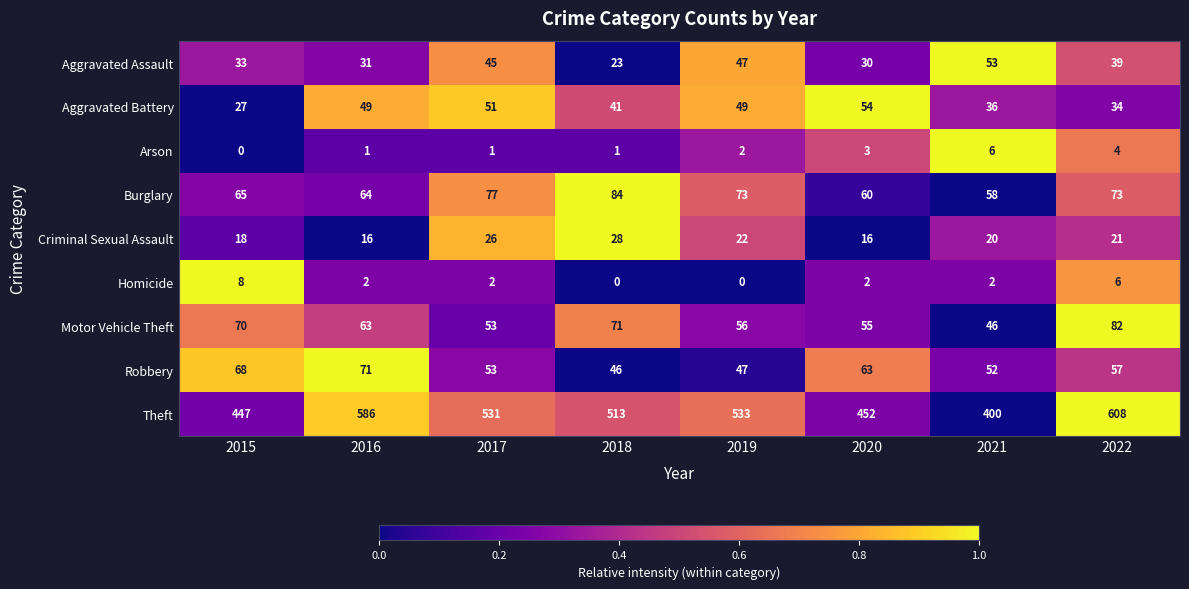

What is the difference between the maximum and minimum values in the Theft series?

208